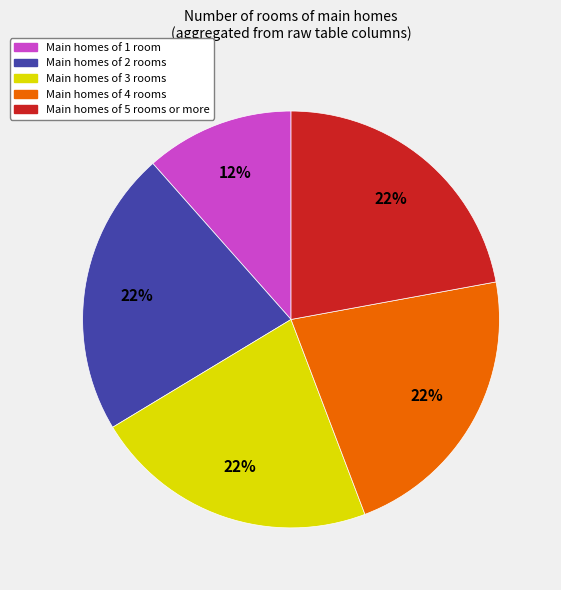

How many slices are in this pie chart?

5